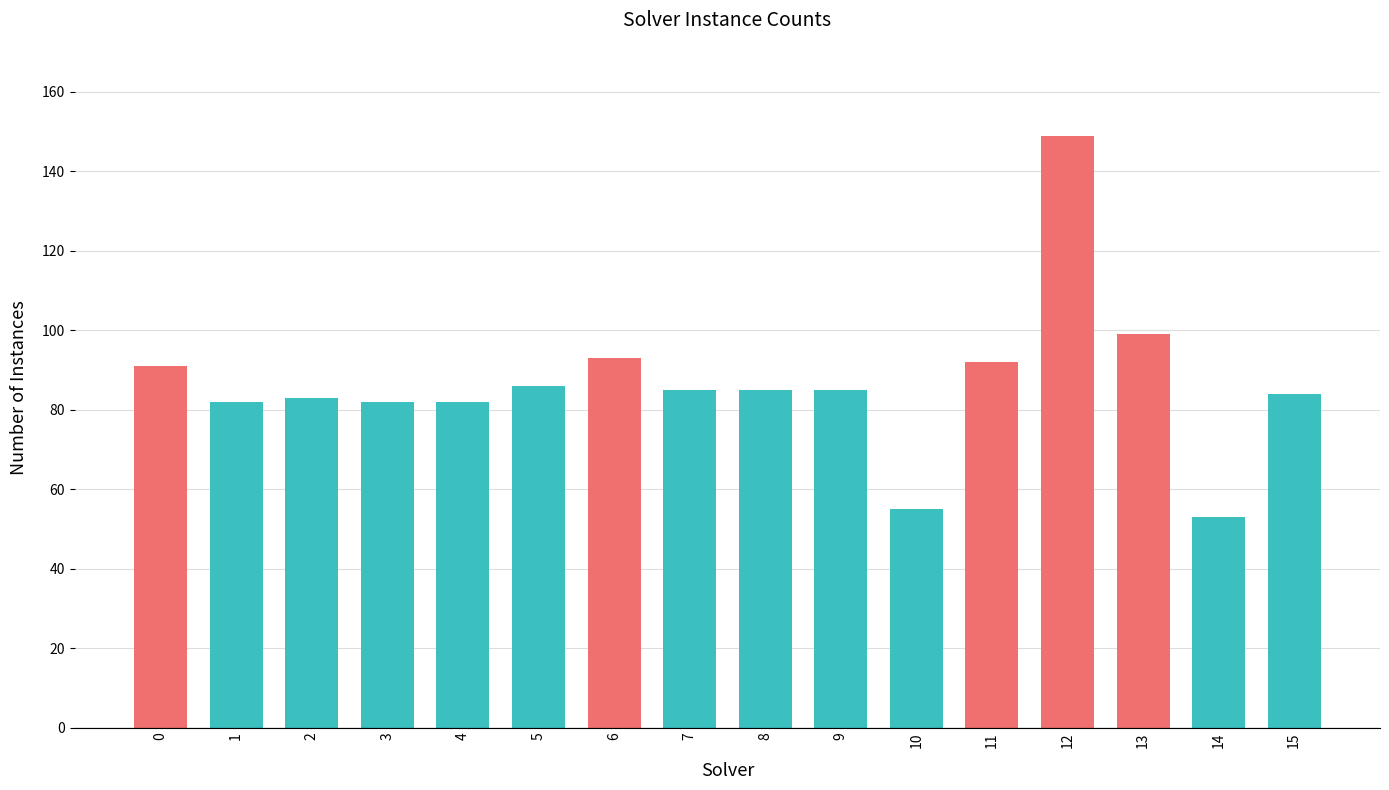

What value does the data have at 11?

92